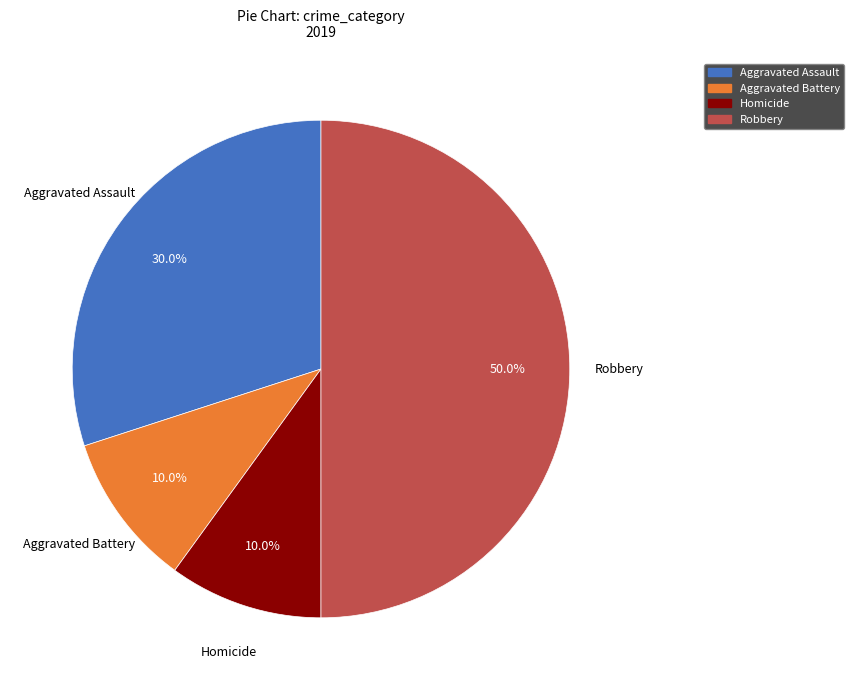

To the nearest percent, what is the average slice percentage?

25%